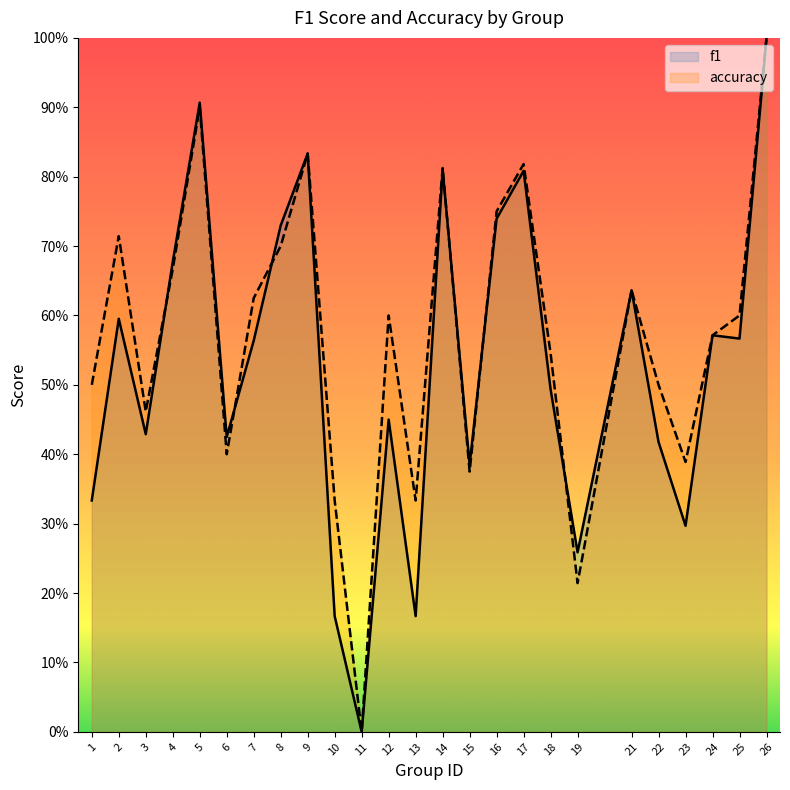

Does the chart display data point markers on the line(s)?

No